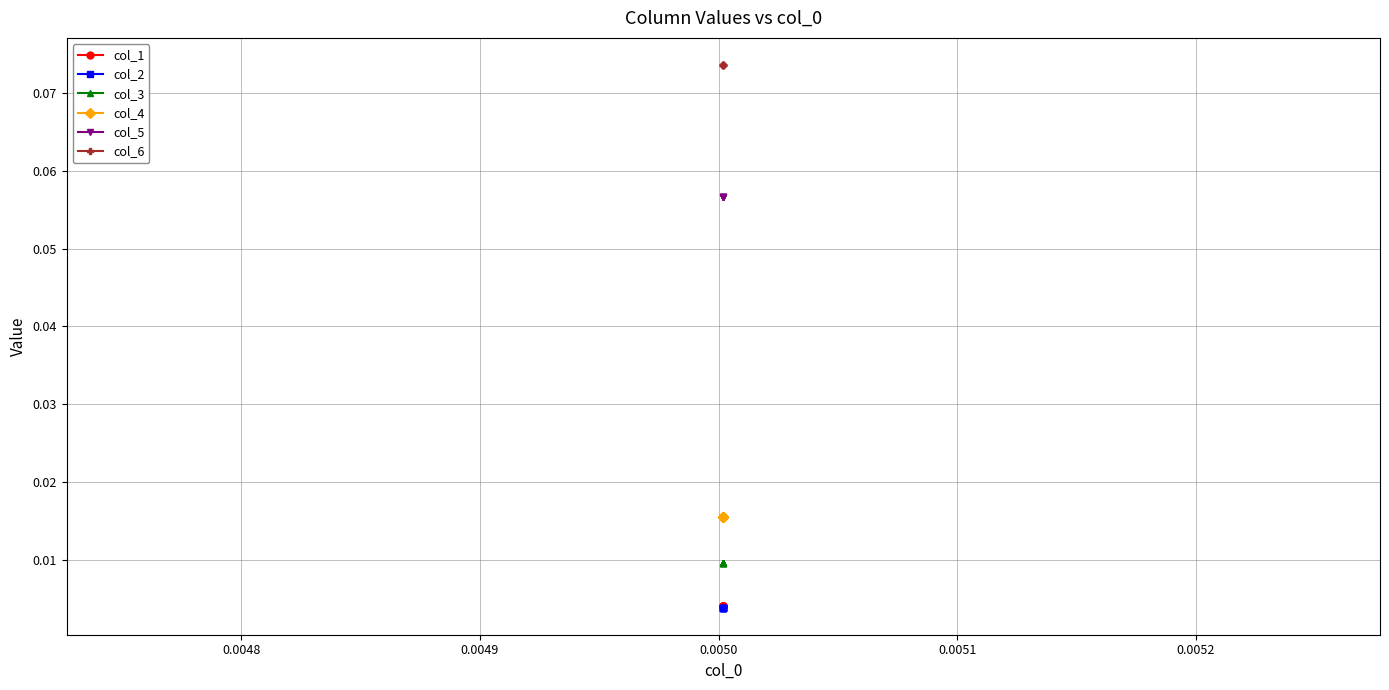

True or false: col_5 and col_3 cross at least once.

False